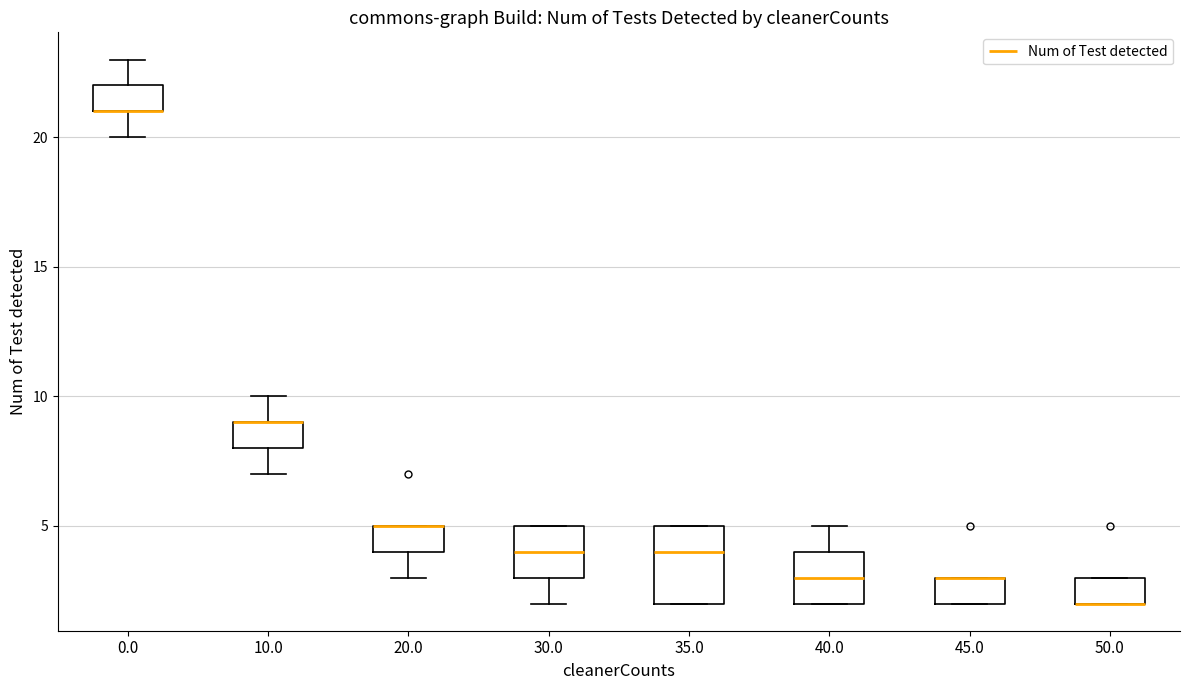

Reading left to right, transcribe this box plot: for each box, give where its median line is, the range the box spans, and where its two whiskers end, as read against the y-axis. The values are not printed on the chart, so give them approximately, as read against the axis.

0.0: median 21 (drawn on the box's lower edge), box 21 to 22, whiskers 20 to 23
10.0: median 9 (drawn on the box's upper edge), box 8 to 9, whiskers 7 to 10
20.0: median 5 (drawn on the box's upper edge), box 4 to 5, whiskers 3 to 5
30.0: median 4, box 3 to 5, whiskers 2 to 5
35.0: median 4, box 2 to 5, whiskers 2 to 5
40.0: median 3, box 2 to 4, whiskers 2 to 5
45.0: median 3 (drawn on the box's upper edge), box 2 to 3, whiskers 2 to 3
50.0: median 2 (drawn on the box's lower edge), box 2 to 3, whiskers 2 to 3